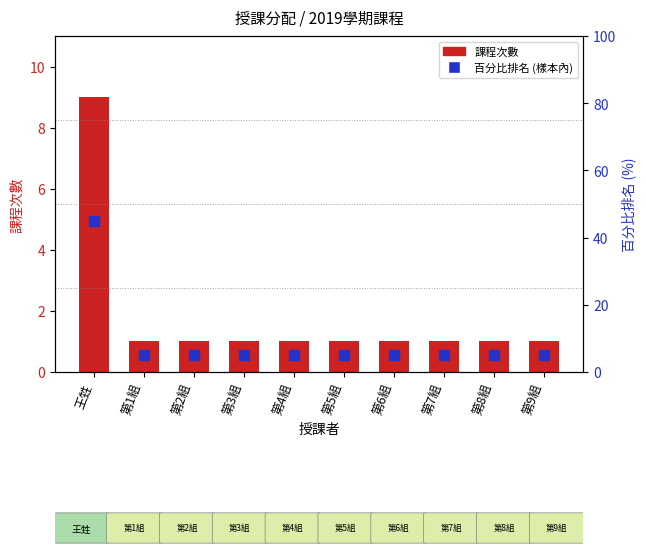

Between 王甡 and 第3組, which is larger?

王甡